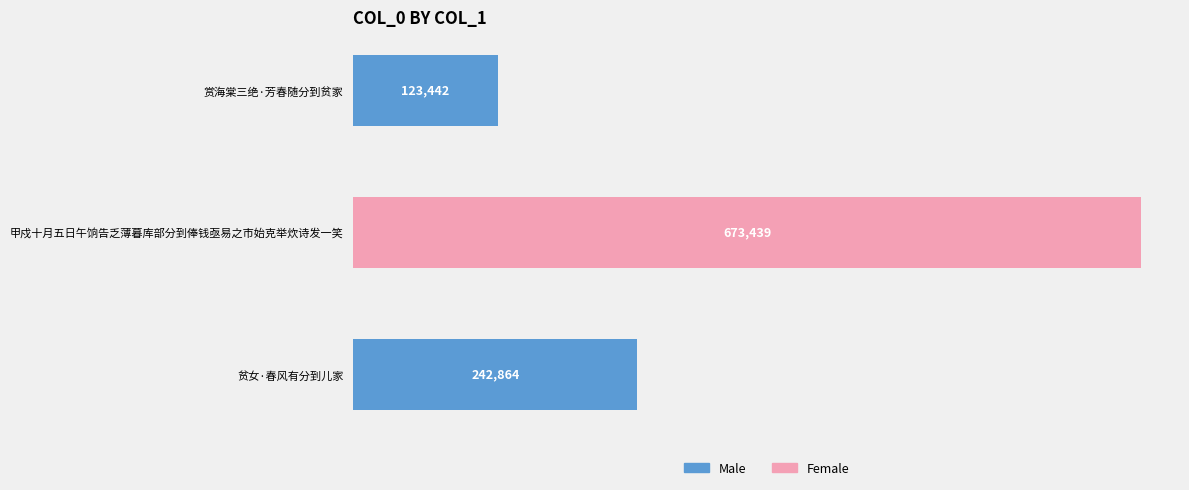

How many bars are there in total?

3